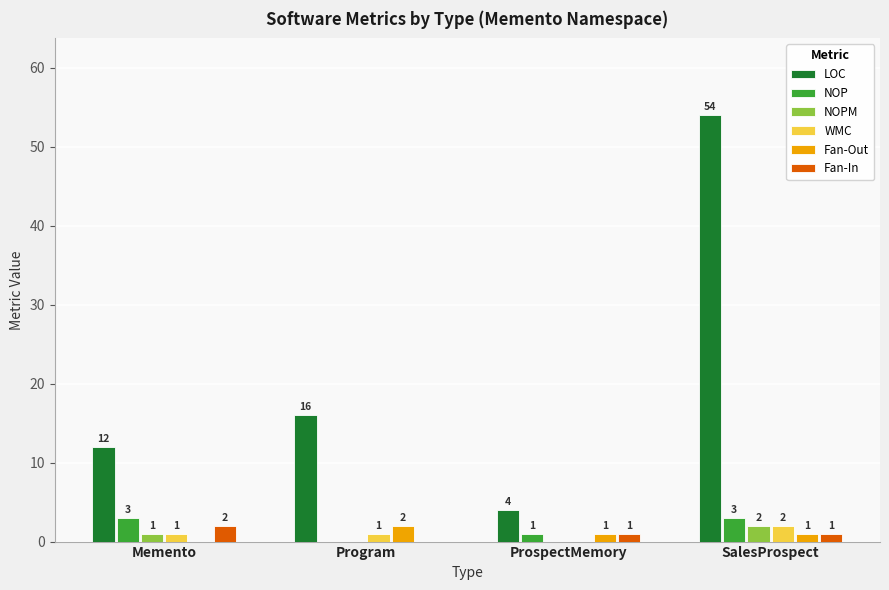

What is the total value across all series at ProspectMemory?

7